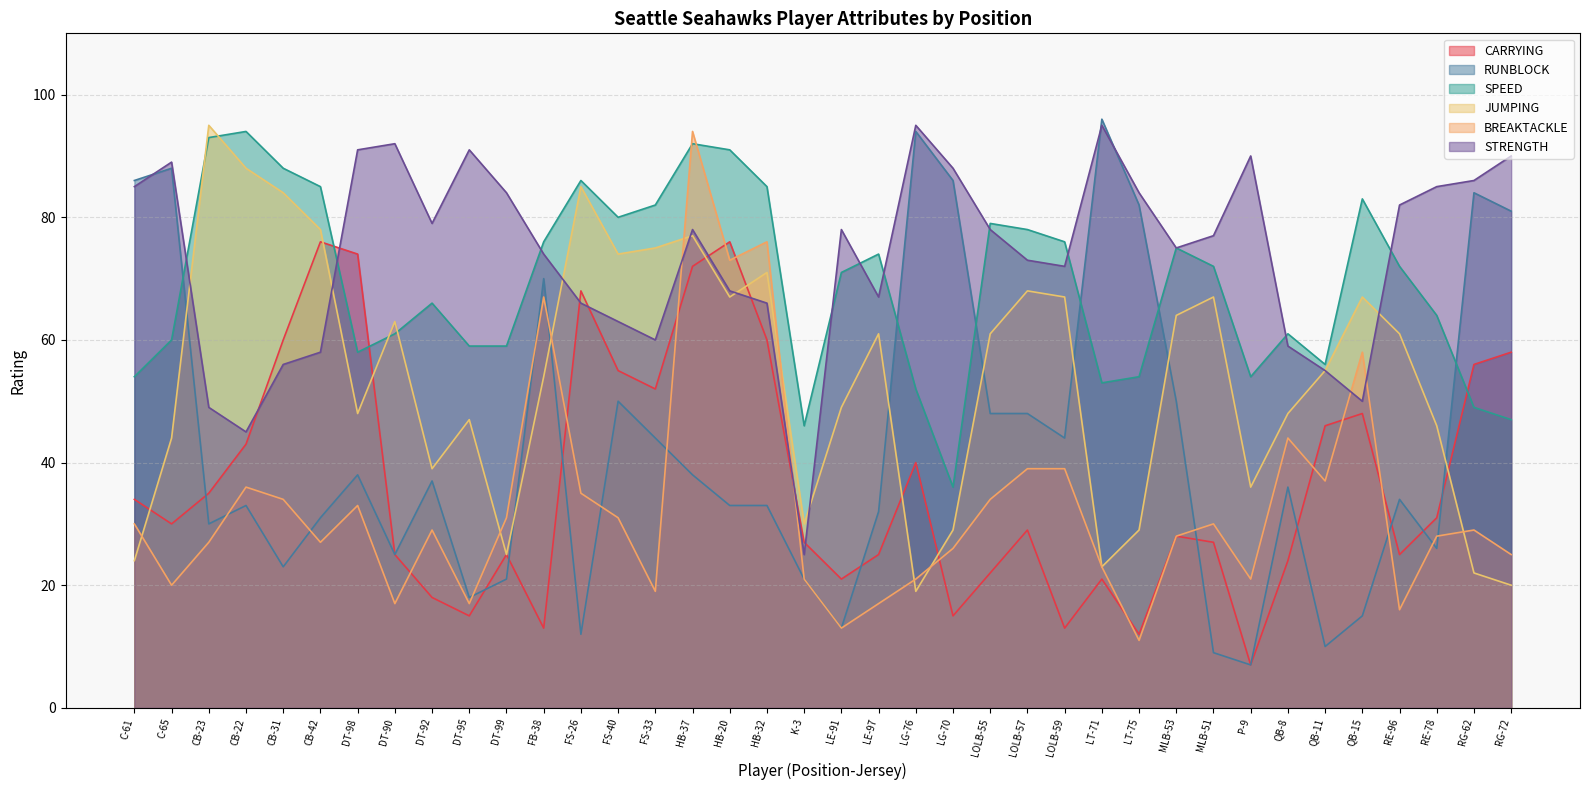

What is the greatest value displayed?

96